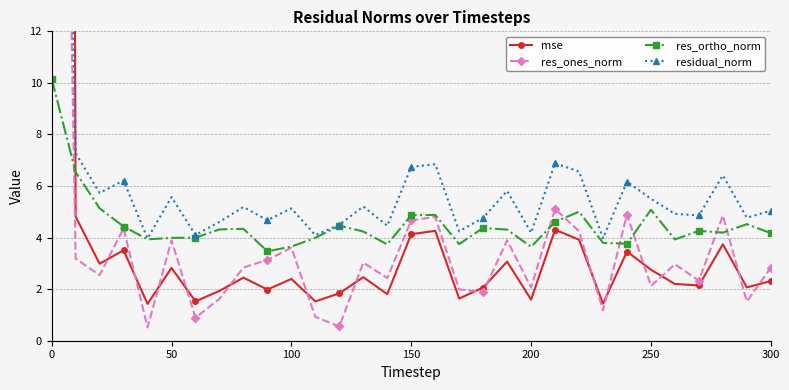

What is the value of the mse point at the 8th from the left?

1.9